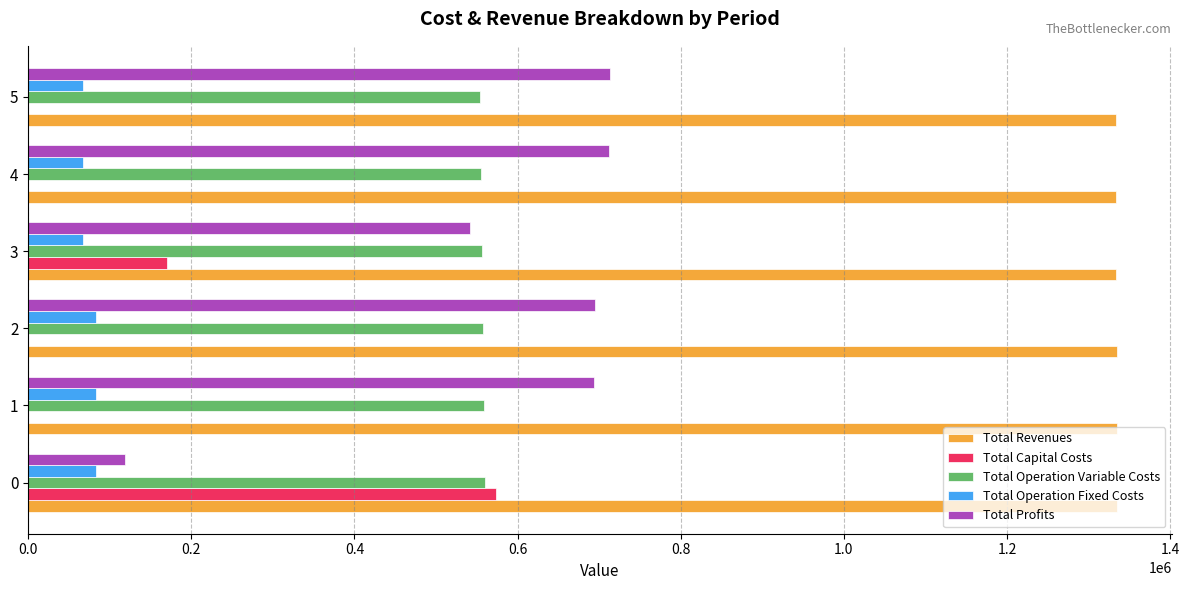

Which series has the largest total across all categories?

Total Revenues